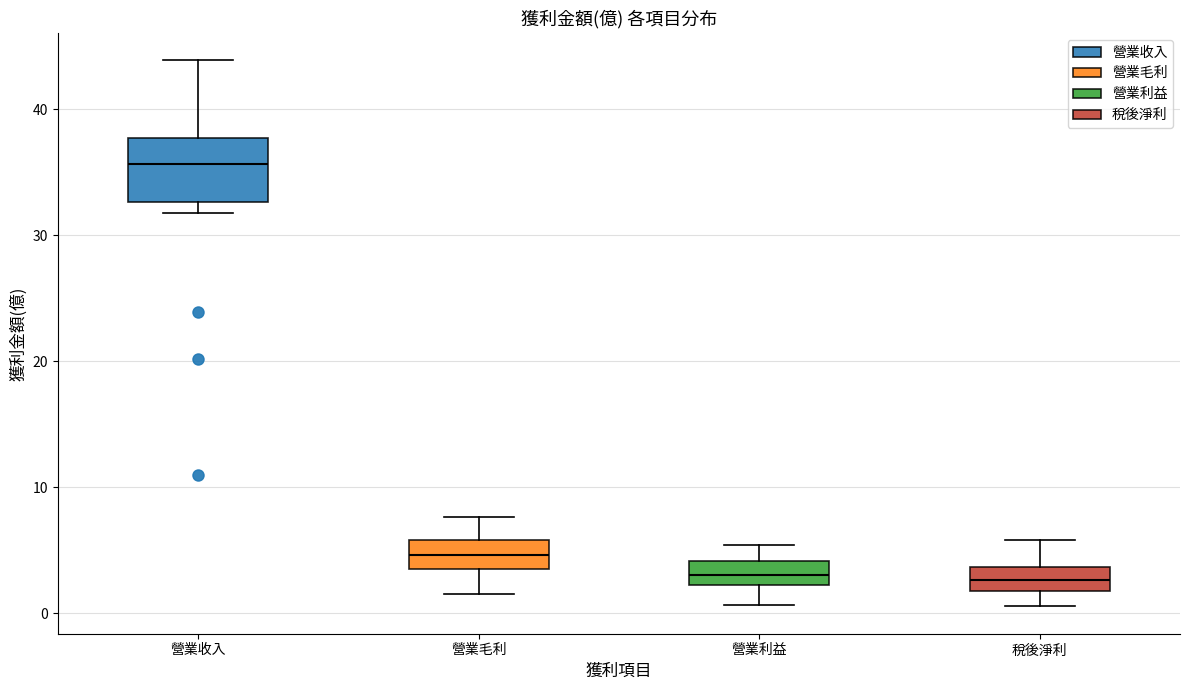

Reading left to right, read every box against the y-axis: the position of its median line, the range the box covers, and the ends of its whiskers. The values are not printed on the chart, so give them approximately, as read against the axis.

營業收入: median 36, box 33 to 38, whiskers 32 to 44
營業毛利: median 5, box 4 to 6, whiskers 2 to 8
營業利益: median 3, box 2 to 4, whiskers 1 to 5
稅後淨利: median 3, box 2 to 4, whiskers 1 to 6